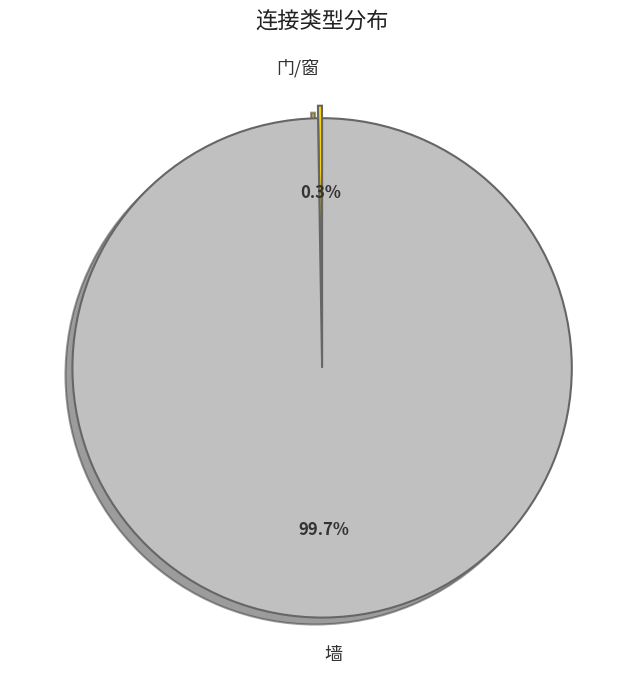

Is it true that 墙 is 100% of the pie?

True